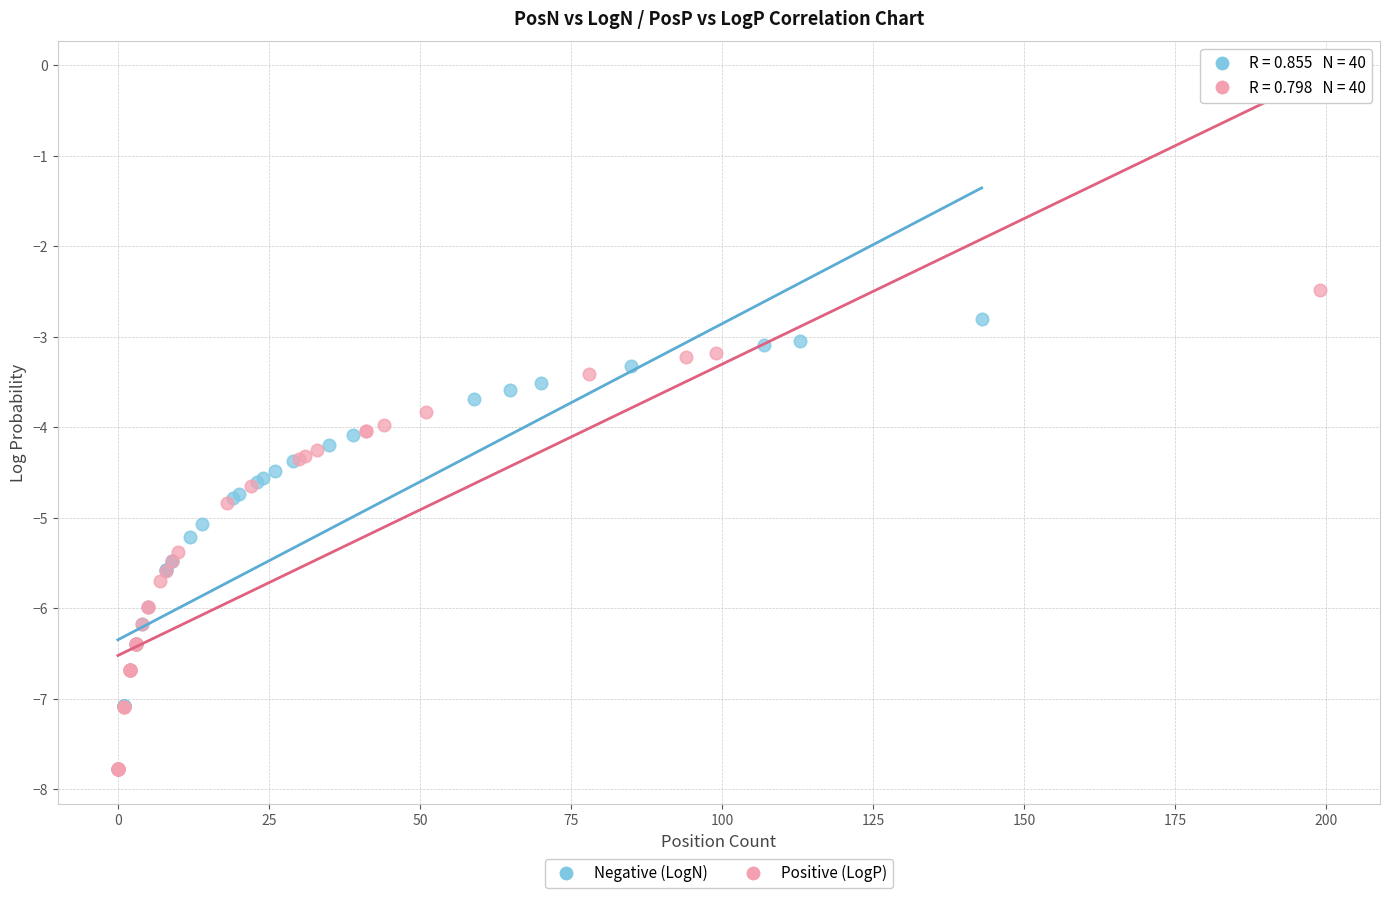

Which series has the widest spread of Y values?

Positive (LogP)